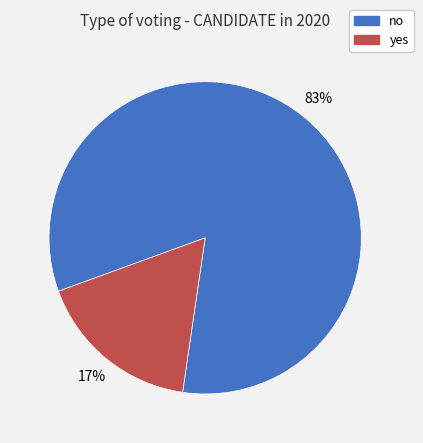

Is the sum of no and yes greater than half?

Yes